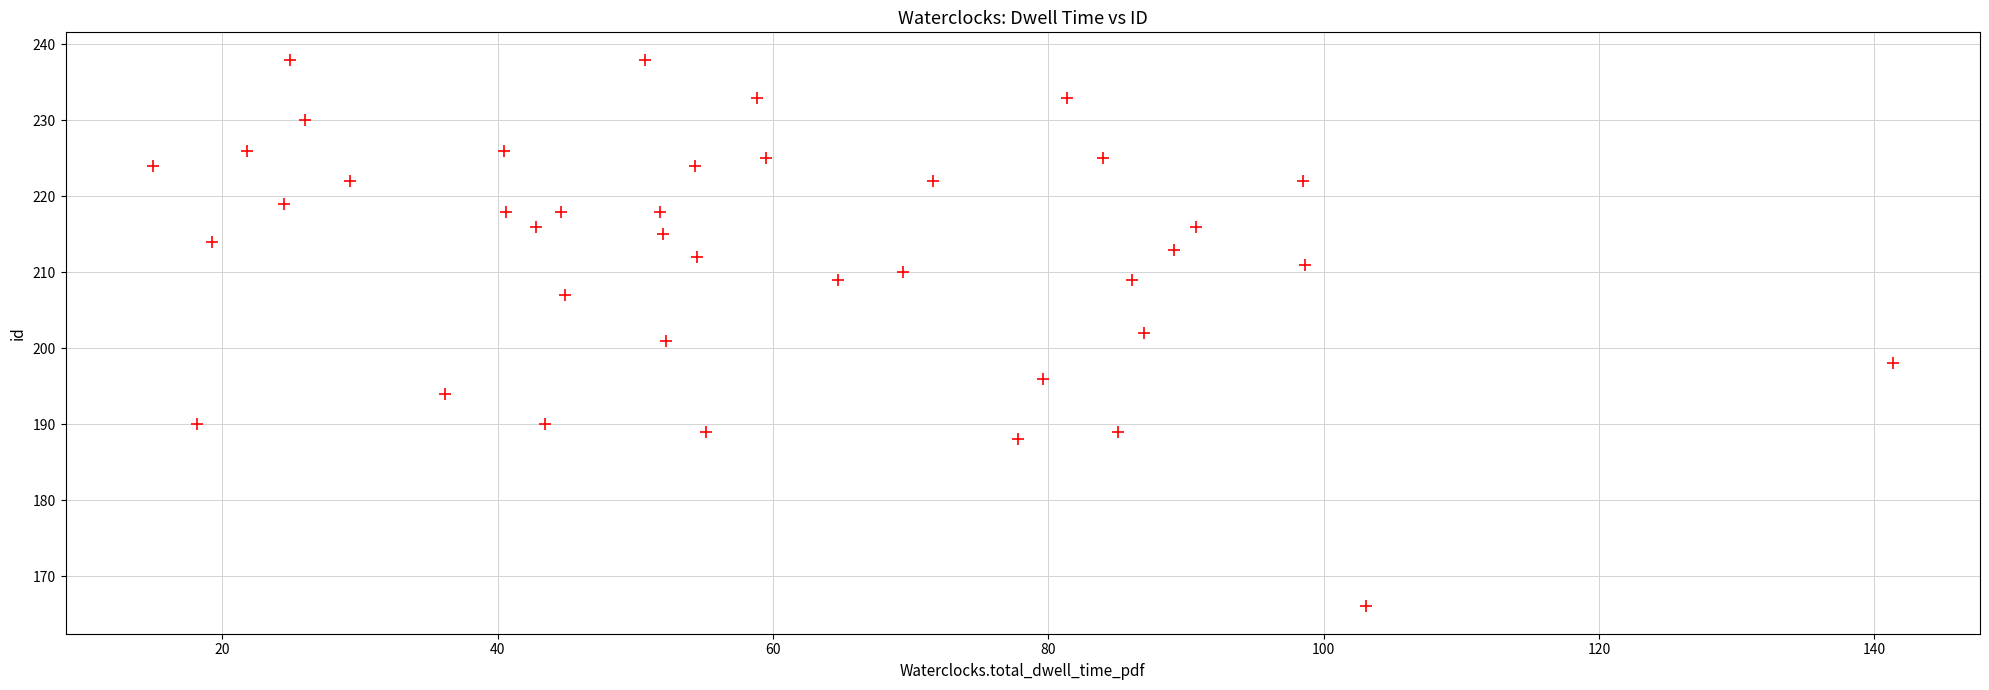

What is the range of Y values (max minus min)?

72